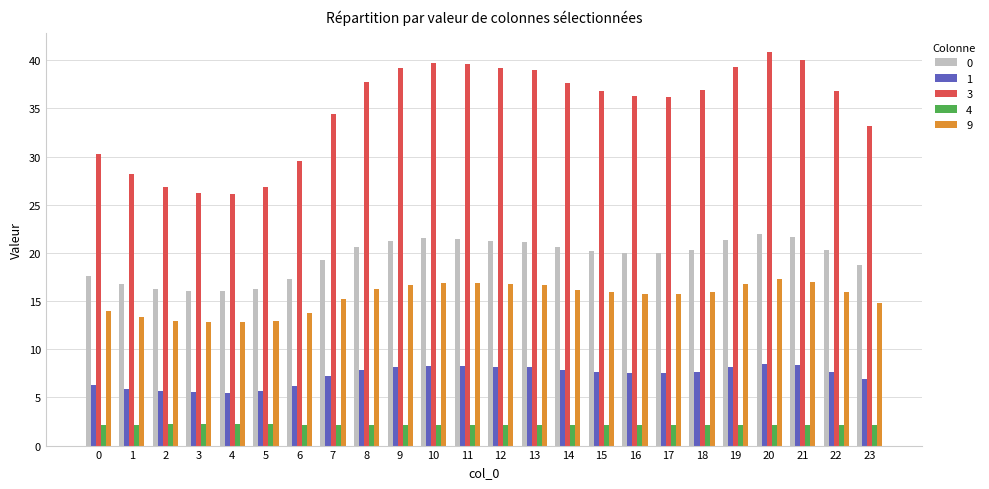

What is the difference between the maximum and second lowest values in the 4 series?

0.1